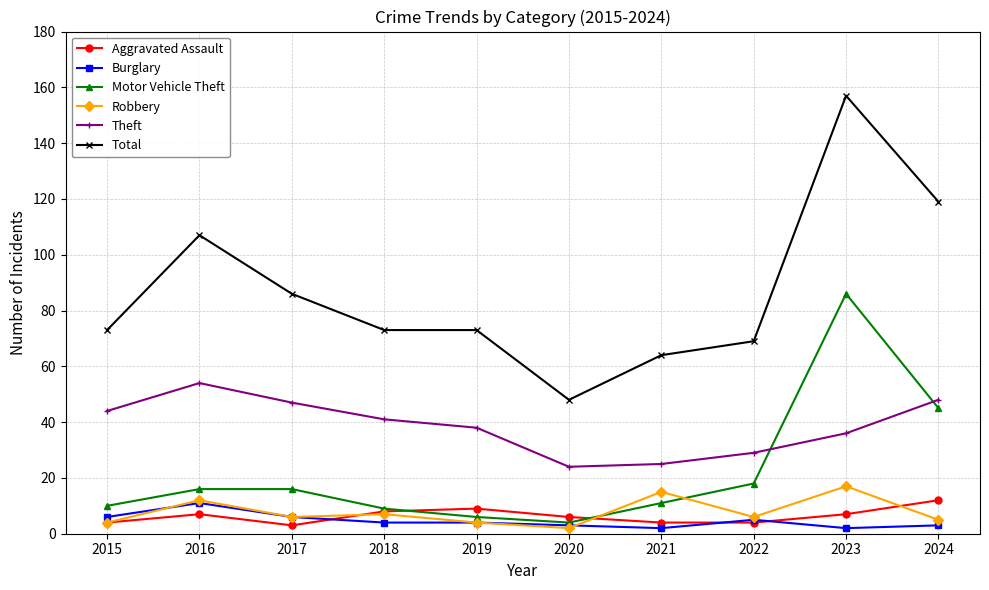

Does the chart display data point markers on the line(s)?

Yes